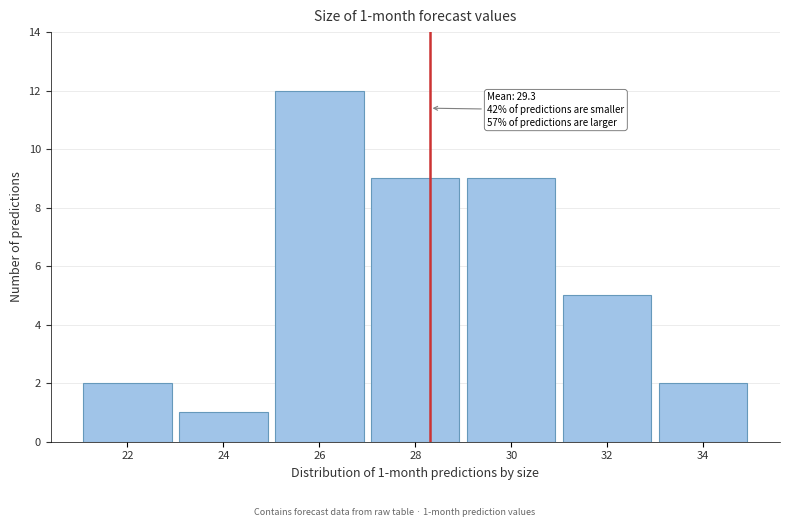

Reading right to left, list all the values displayed in this chart.

34=2	32=5	30=9	28=9	26=12	24=1	22=2